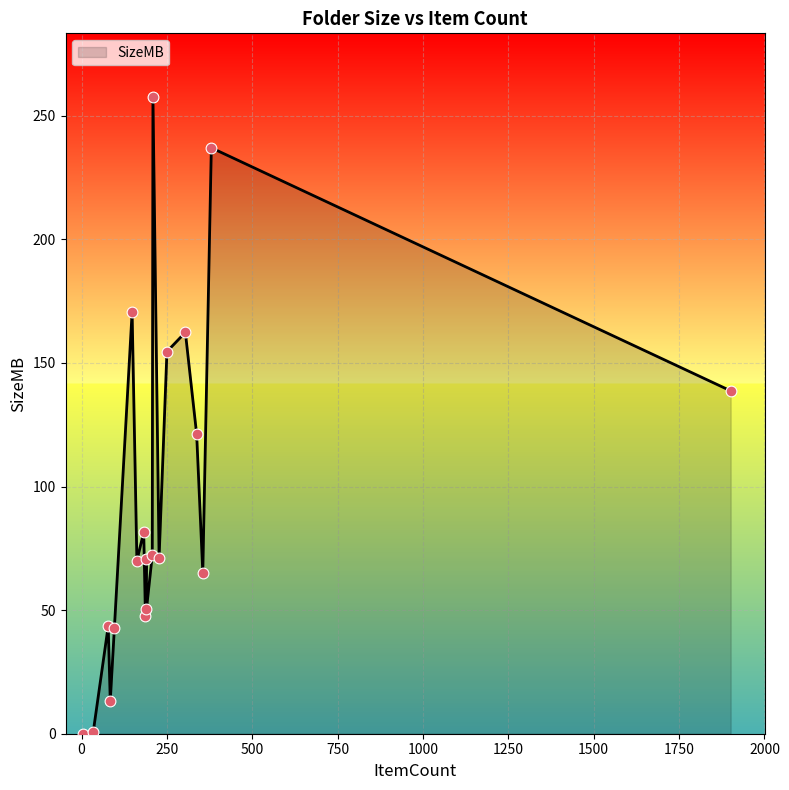

What is the maximum value shown in the chart?

257.6